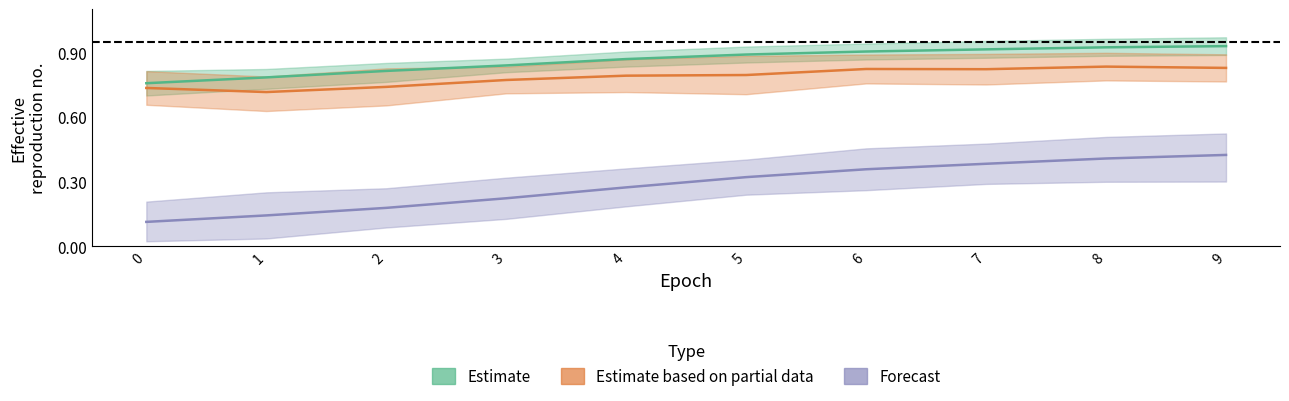

Read the Estimate based on partial data value at 8.

0.8